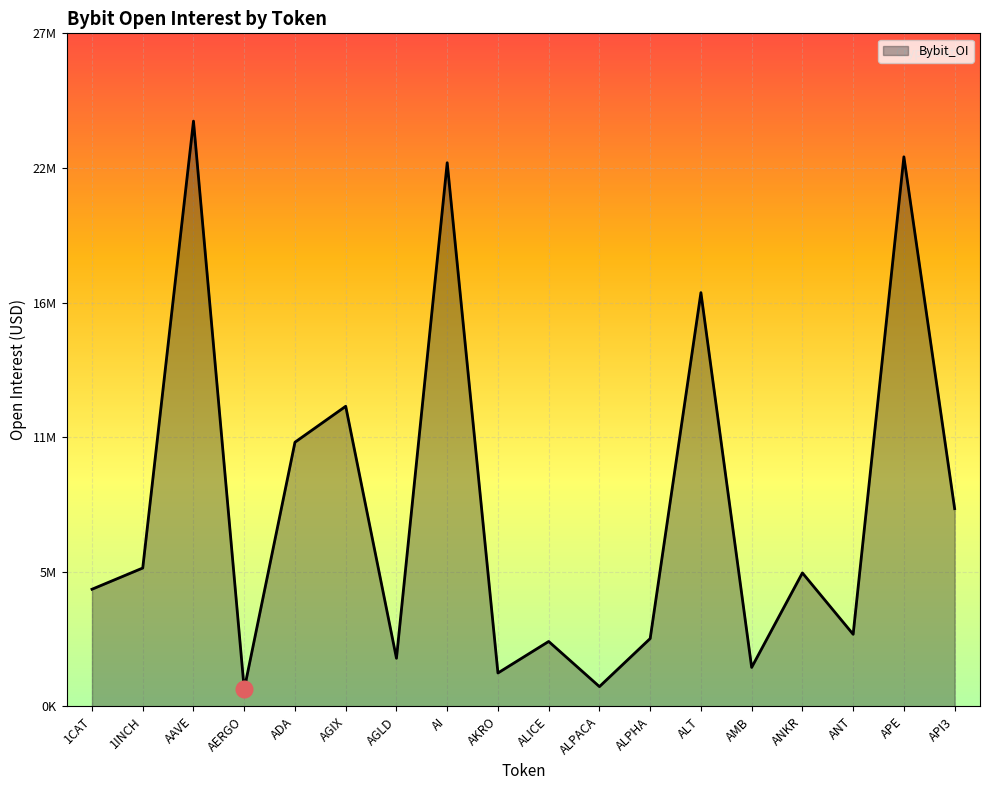

Where does the data first go above 5466894?

1INCH